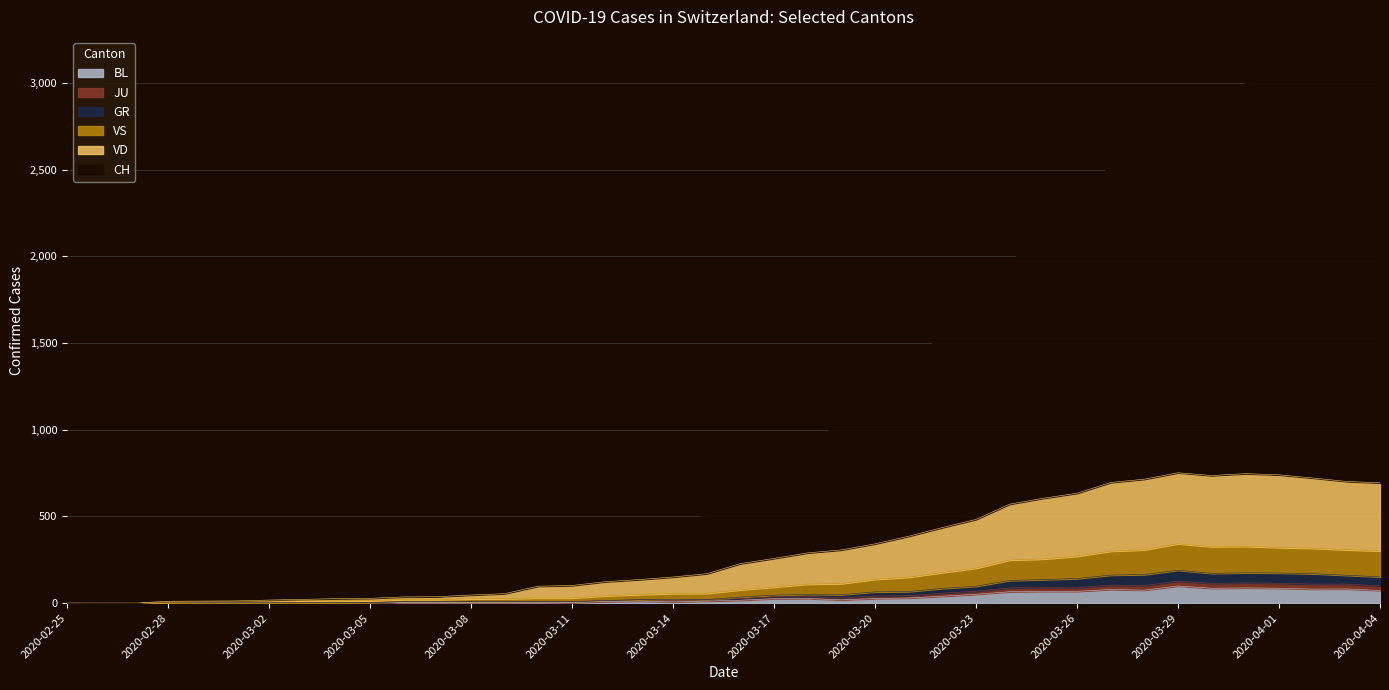

List the labels in order of BL value, largest first.

2020-03-29, 2020-03-31, 2020-03-30, 2020-04-01, 2020-04-03, 2020-04-02, 2020-03-27, 2020-03-28, 2020-04-04, 2020-03-25, 2020-03-26, 2020-03-24, 2020-03-23, 2020-03-22, 2020-03-21, 2020-03-18, 2020-03-20, 2020-03-17, 2020-03-19, 2020-03-16, 2020-03-13, 2020-03-15, 2020-03-12, 2020-03-14, 2020-03-10, 2020-03-06, 2020-03-07, 2020-03-08, 2020-03-09, 2020-03-11, 2020-02-29, 2020-03-01, 2020-03-02, 2020-03-03, 2020-03-04, 2020-03-05, 2020-02-25, 2020-02-26, 2020-02-27, 2020-02-28